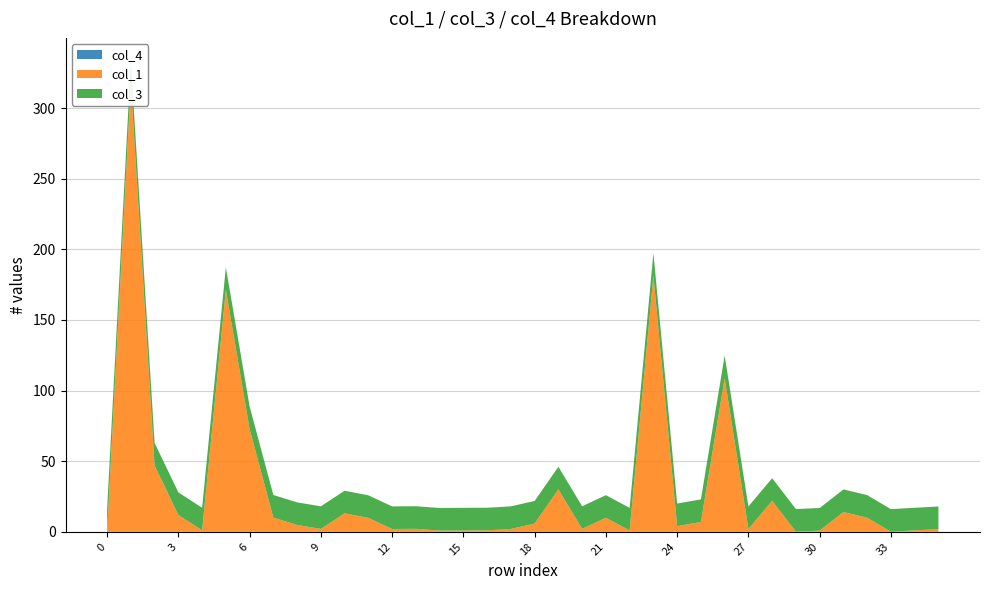

Reading left to right, list all the values displayed in this chart.

col_1: 0=0.0	1=317.1	2=46.9	3=11.9	4=1.0	5=171.3	6=72.8	7=10.1	8=4.9	9=2.0	10=13.1	11=9.8	12=2.0	13=2.1	14=0.9	15=1.0	16=1.1	17=2.0	18=5.9	19=30.1	20=2.1	21=10.0	22=0.9	23=181.3	24=4.0	25=7.0	26=108.8	27=2.0	28=21.9	29=0.1	30=0.8	31=14.0	32=10.0	33=0.1	34=1.0	35=1.9
col_3: 0=16.0	1=16.0	2=16.0	3=16.0	4=16.0	5=16.0	6=16.0	7=16.0	8=16.0	9=16.0	10=16.0	11=16.0	12=16.0	13=16.0	14=16.0	15=16.0	16=16.0	17=16.0	18=16.0	19=16.0	20=16.0	21=16.0	22=16.0	23=16.0	24=16.0	25=16.0	26=16.0	27=16.0	28=16.0	29=16.0	30=16.0	31=16.0	32=16.0	33=16.0	34=16.0	35=16.0
col_4: 0=0.0	1=0.0	2=0.0	3=0.0	4=0.0	5=0.0	6=0.0	7=0.0	8=0.0	9=0.0	10=0.0	11=0.0	12=0.0	13=0.0	14=0.0	15=0.0	16=0.0	17=0.0	18=0.0	19=0.0	20=0.0	21=0.0	22=0.0	23=0.0	24=0.0	25=0.0	26=0.0	27=0.0	28=0.0	29=0.0	30=0.0	31=0.0	32=0.0	33=0.0	34=0.0	35=0.0